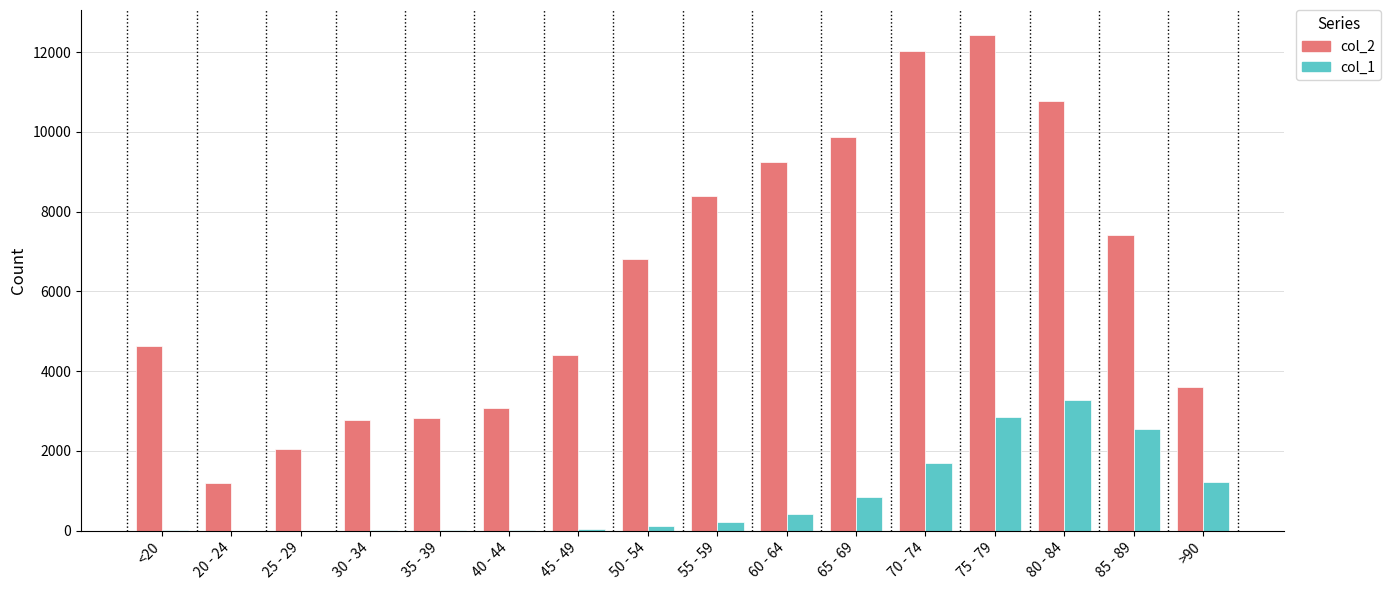

At which label is col_1 closest to 1638?

70 - 74